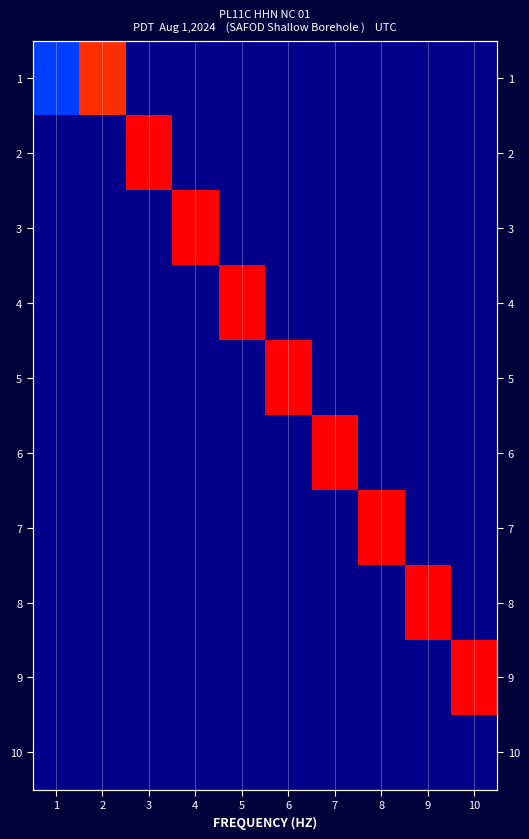

What is the total value across all series at 7?

1.0